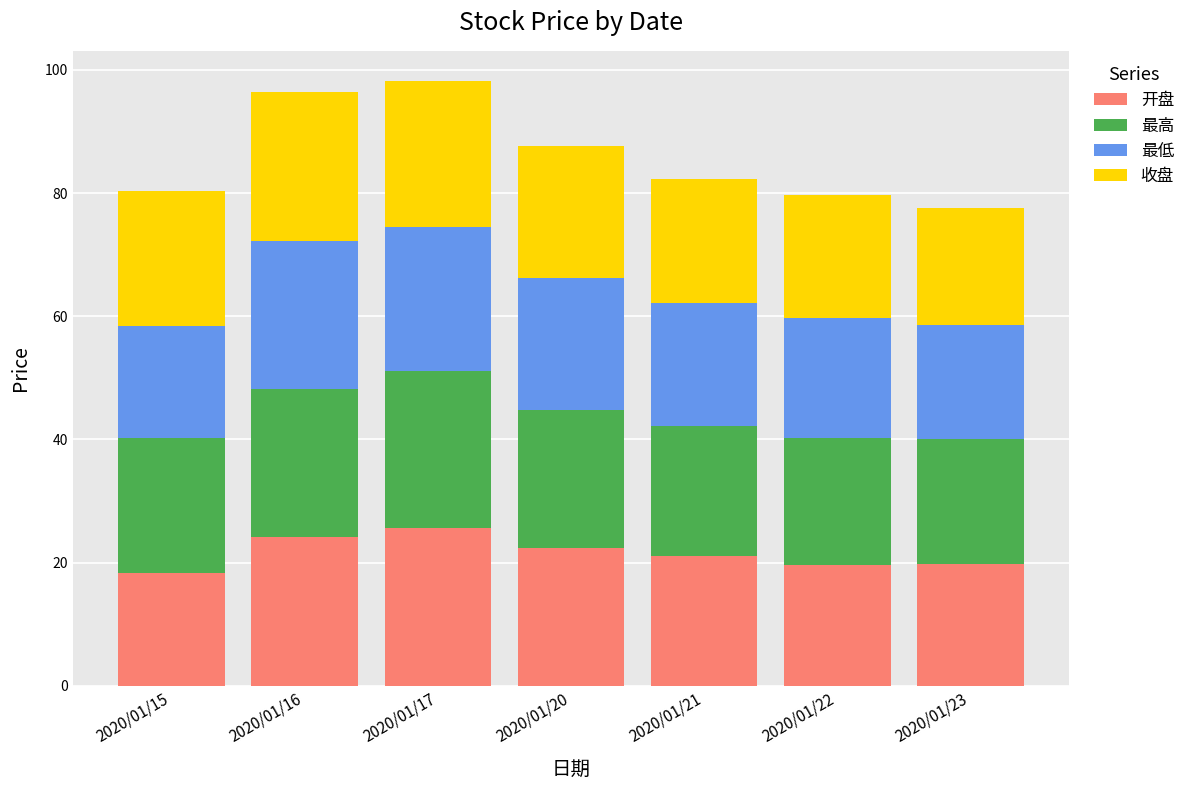

What is the value of the 开盘 bar at the 5th from the left?

21.0